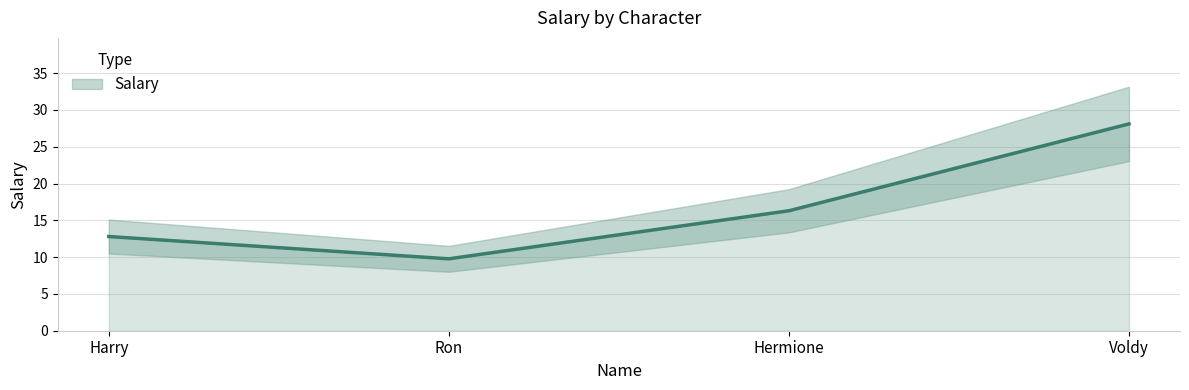

What is the maximum value shown in the chart?

28.1